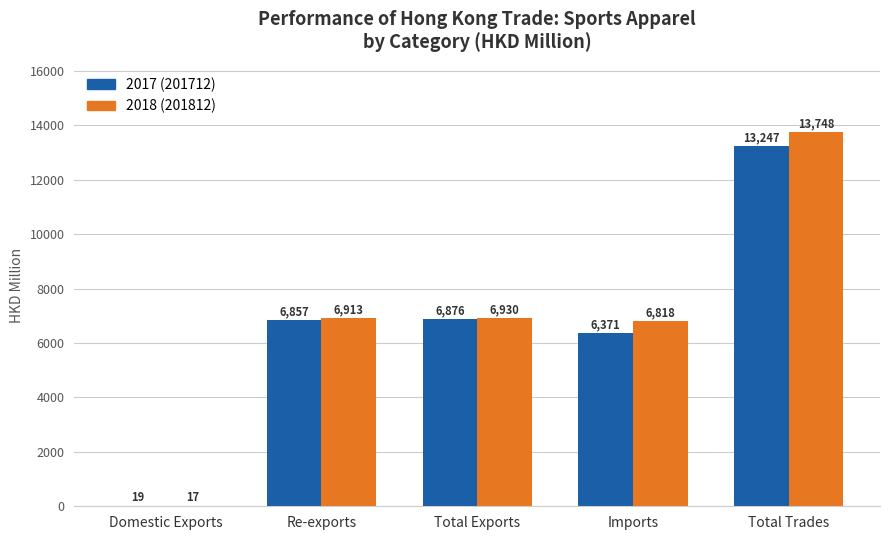

At which category is the sum across all series the highest?

Total Trades